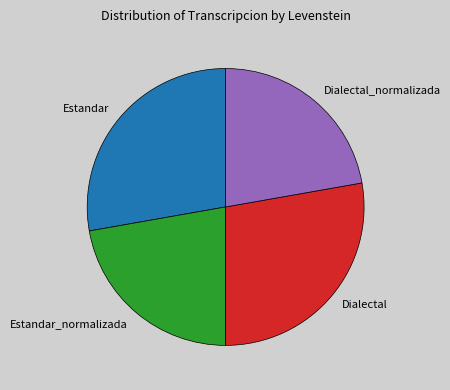

Which has a higher value, Dialectal_normalizada or Dialectal?

Dialectal